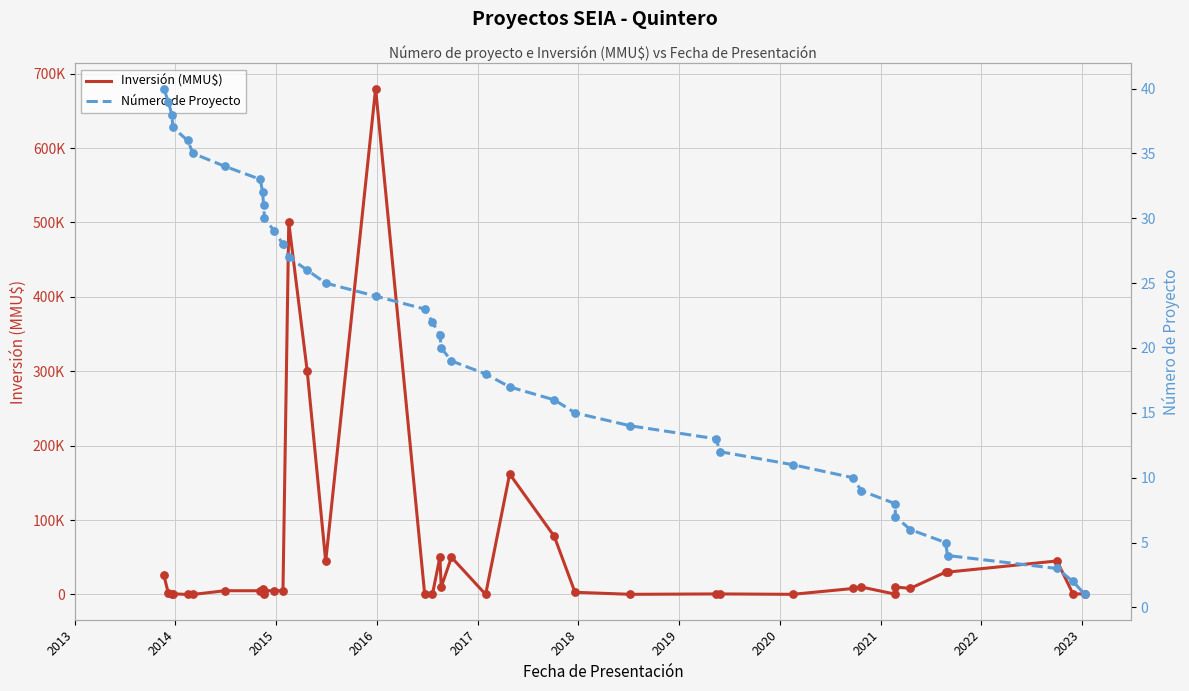

Which series has the widest spread of Y values?

Inversión (MMU$)